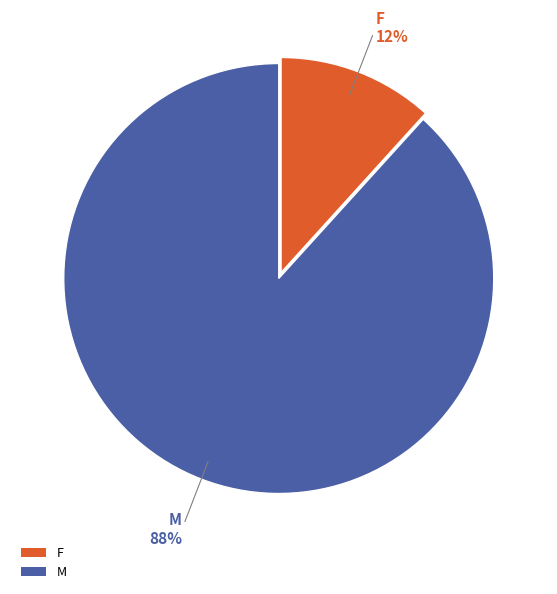

How many segments does this pie chart have?

2